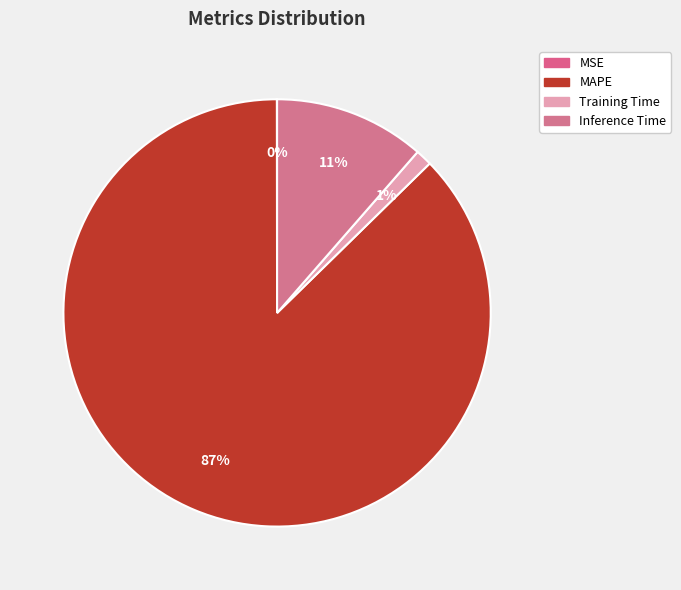

Which category has the smallest portion of the pie?

MSE